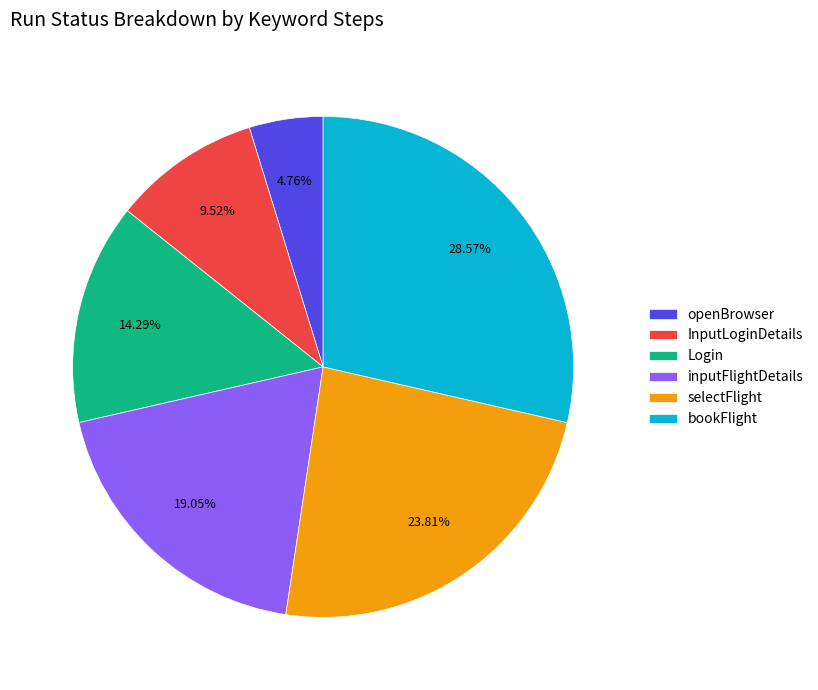

True or false: bookFlight accounts for 29% of the total.

True